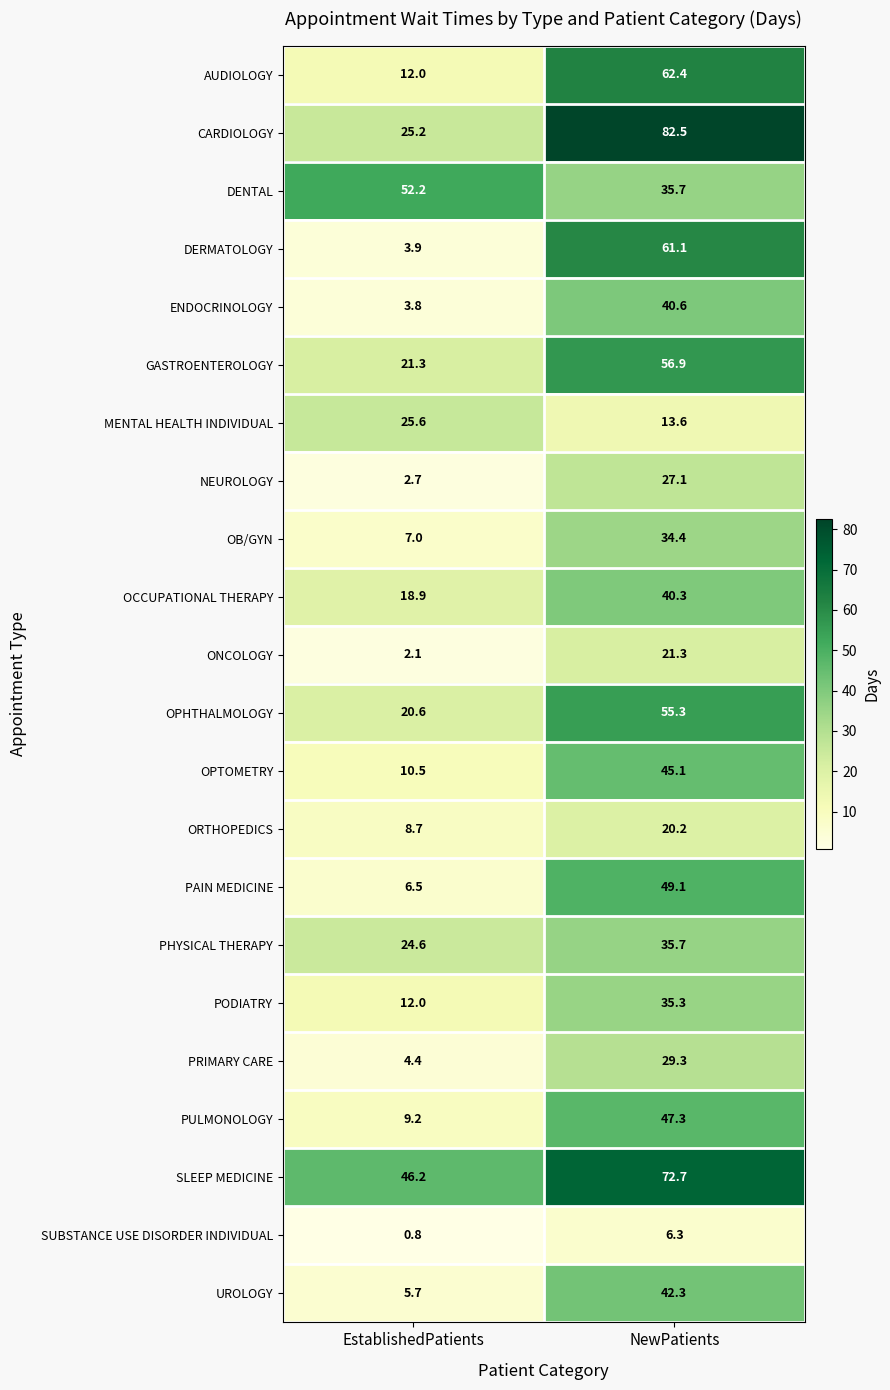

Rank the series by their maximum value, from lowest to highest.

SUBSTANCE USE DISORDER INDIVIDUAL, ORTHOPEDICS, ONCOLOGY, MENTAL HEALTH INDIVIDUAL, NEUROLOGY, PRIMARY CARE, OB/GYN, PODIATRY, PHYSICAL THERAPY, OCCUPATIONAL THERAPY, ENDOCRINOLOGY, UROLOGY, OPTOMETRY, PULMONOLOGY, PAIN MEDICINE, DENTAL, OPHTHALMOLOGY, GASTROENTEROLOGY, DERMATOLOGY, AUDIOLOGY, SLEEP MEDICINE, CARDIOLOGY